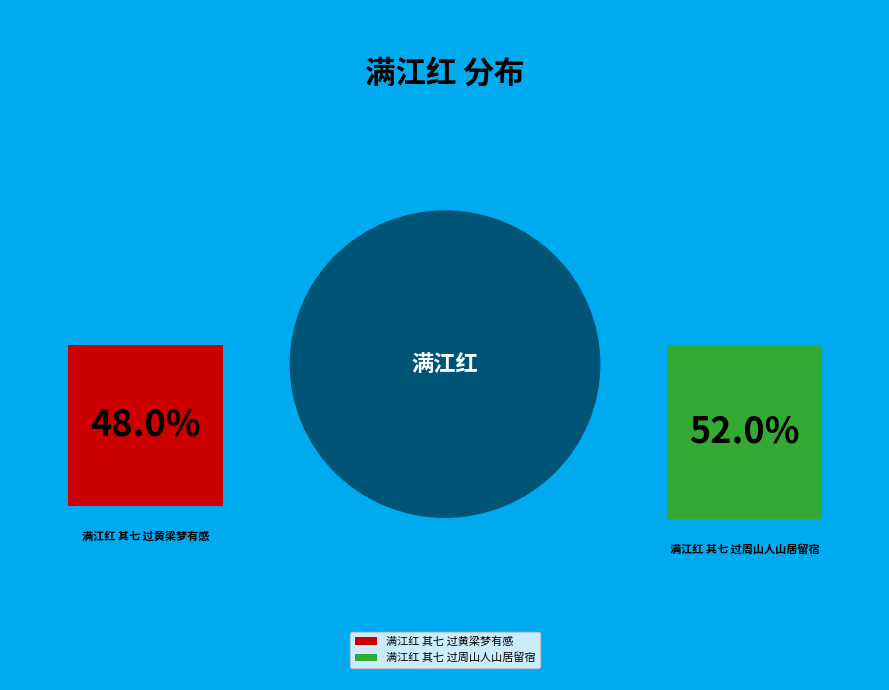

How many slices are in this pie chart?

2